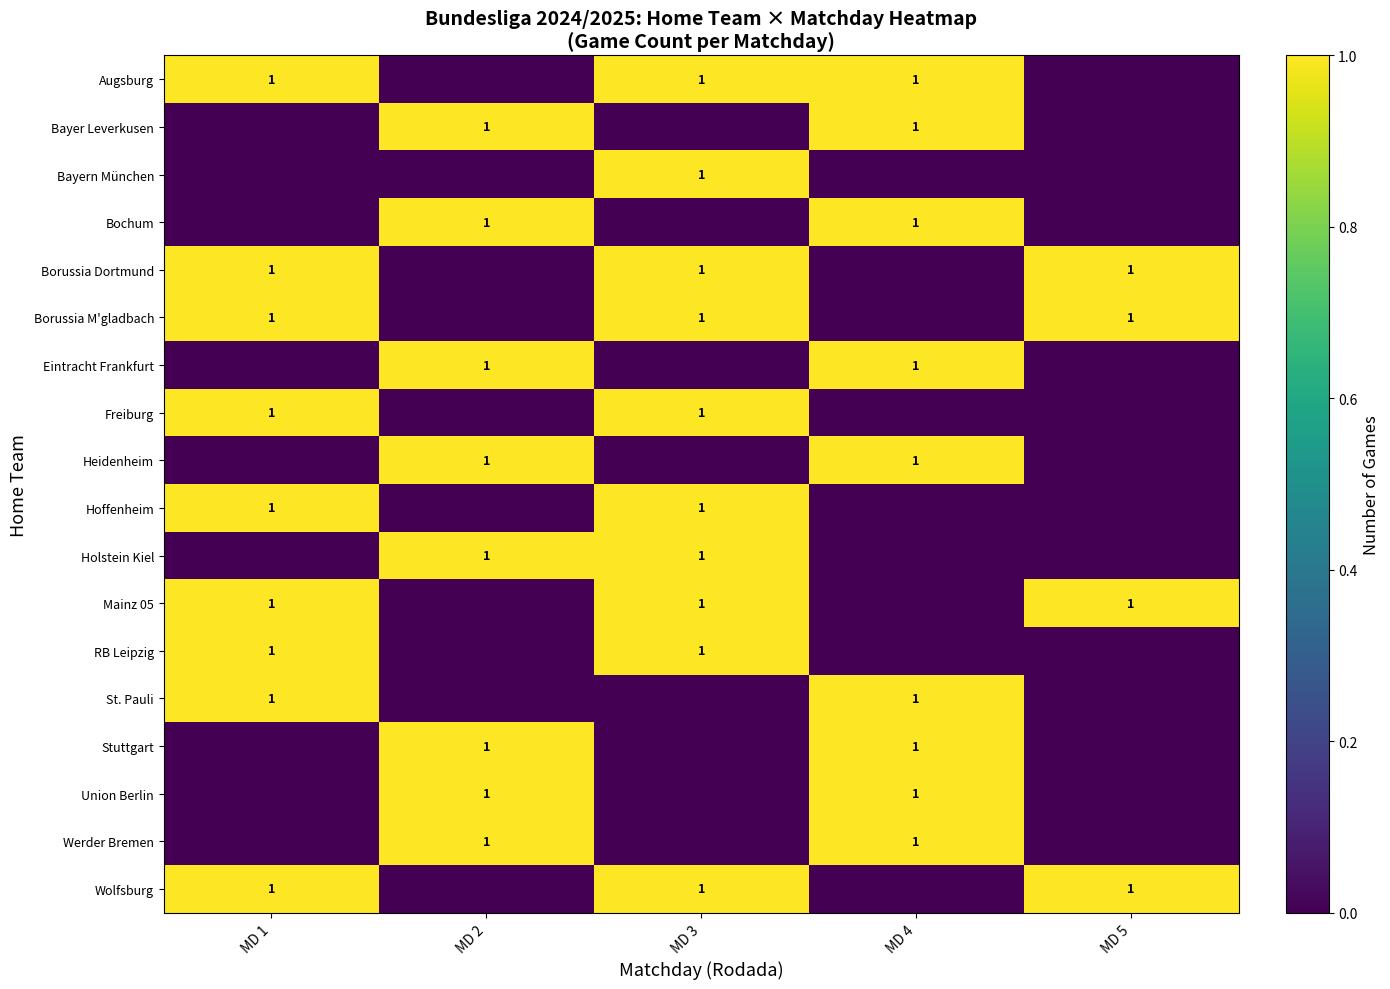

True or false: Holstein Kiel has a value of 0 at MD 2.

False